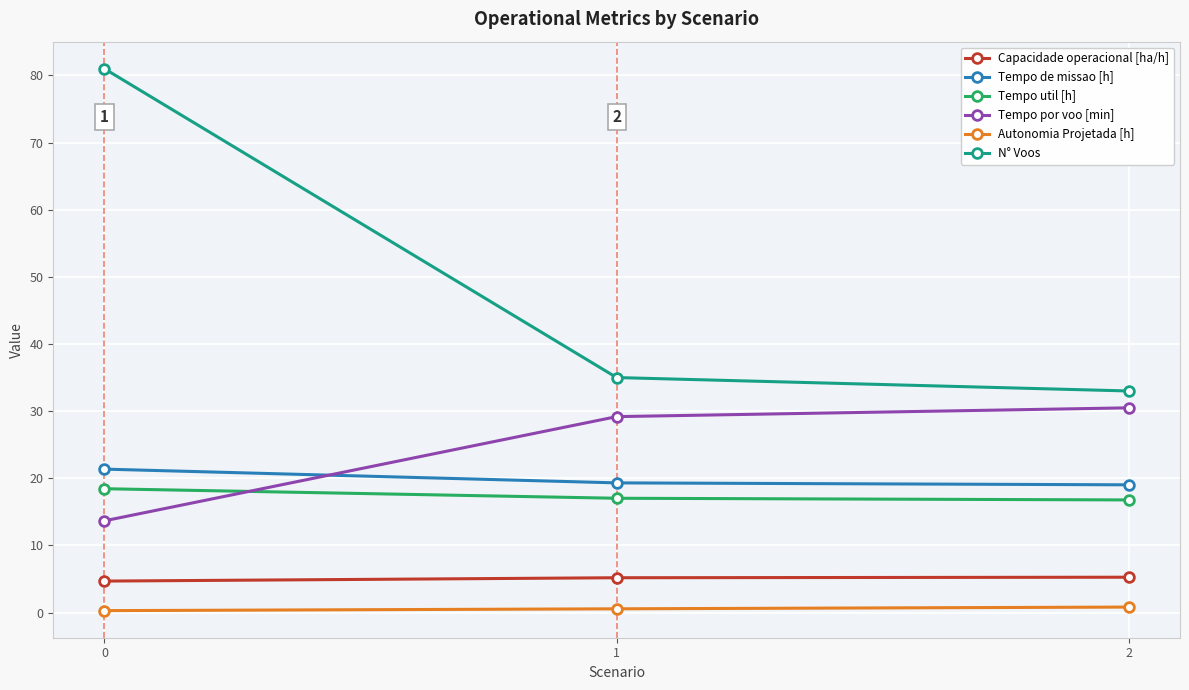

What is the value of the N° Voos point at the 1st from the left?

81.0